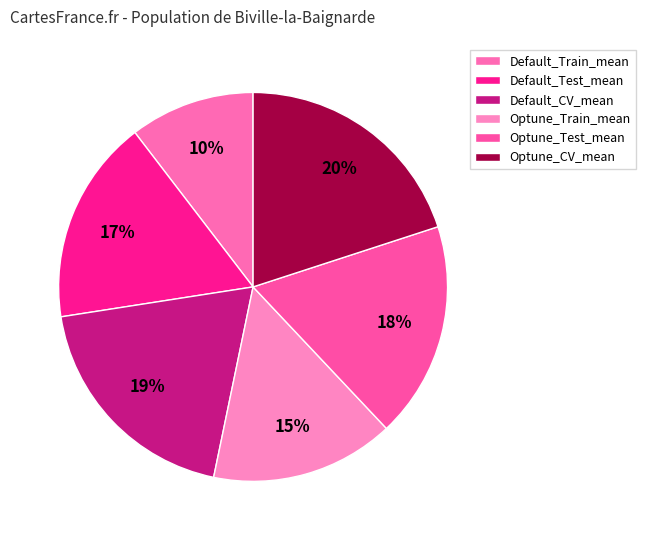

Combined, do Default_CV_mean and Default_Test_mean account for over 50%?

No